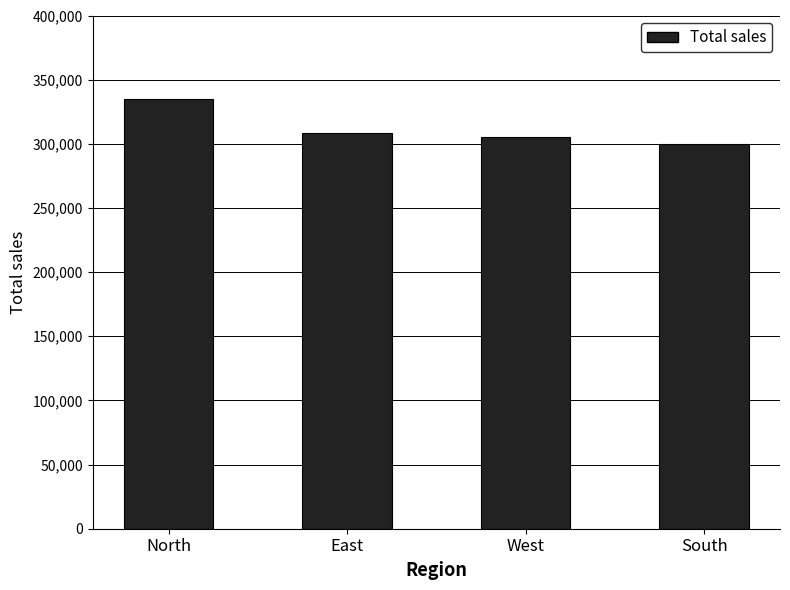

What is the difference between the values at North and East?

26575